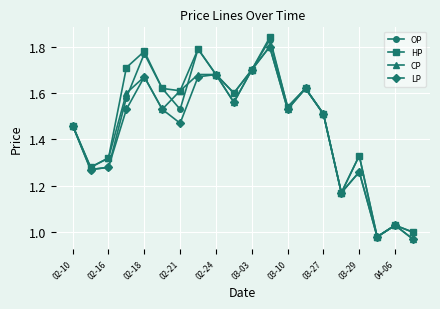

Which series has the largest range (max minus min)?

HP